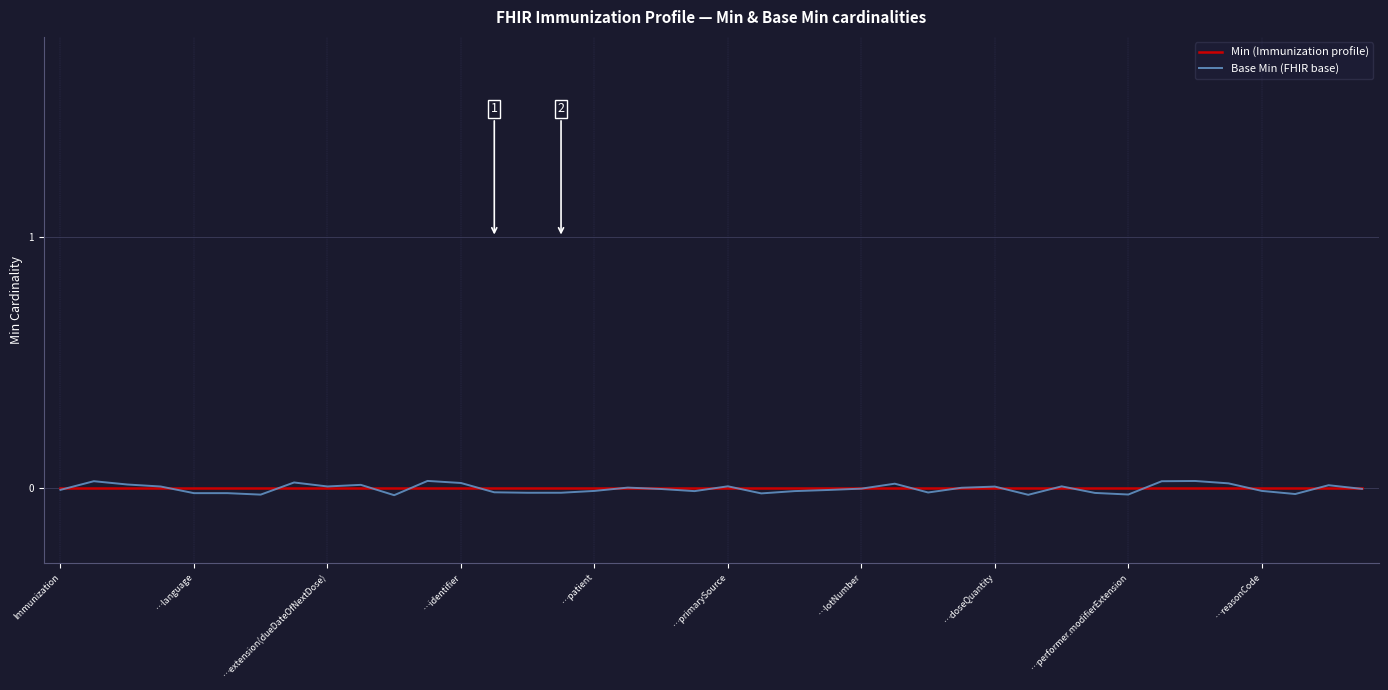

What are all the series names shown in the legend?

Min (Immunization profile), Base Min (FHIR base)